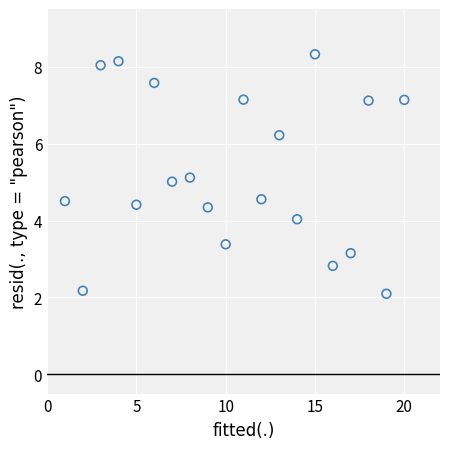

What is the range of Y values (max minus min)?

6.2